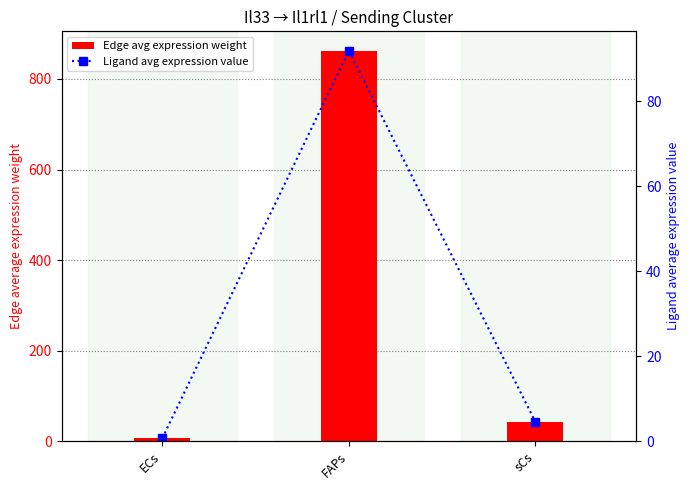

What is the approximate value of Edge avg expression weight at ECs?

6.2